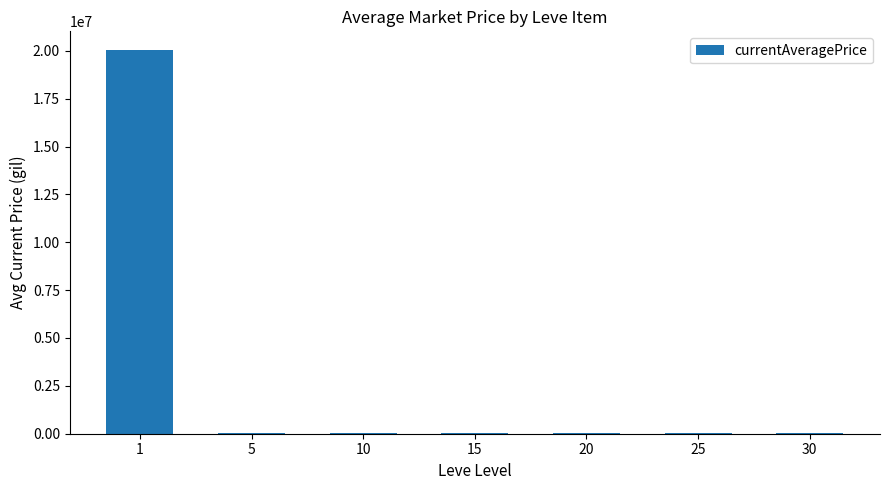

True or false: the data shows 13233.2 at 10.

True